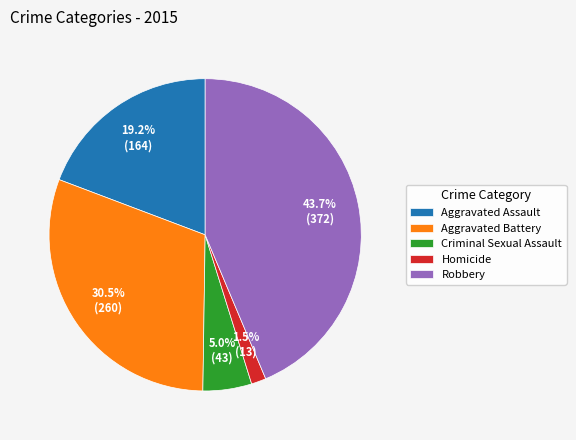

Do Criminal Sexual Assault and Aggravated Assault together represent more than half of the pie?

No